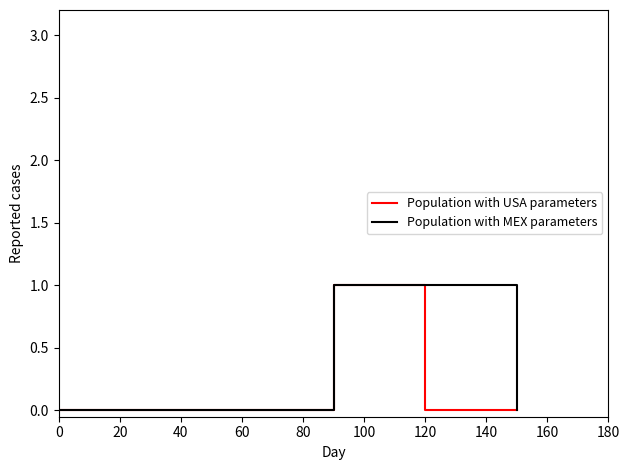

Does the chart display data point markers on the line(s)?

No